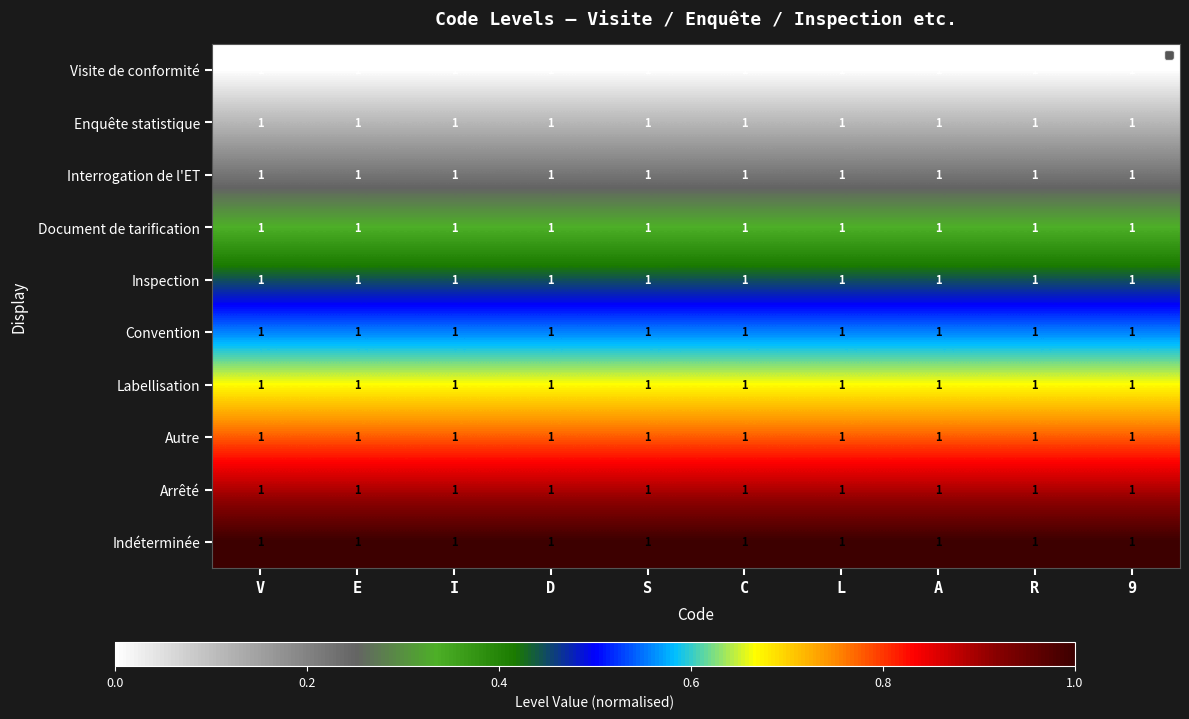

Which series has the widest spread of values?

Visite de conformité